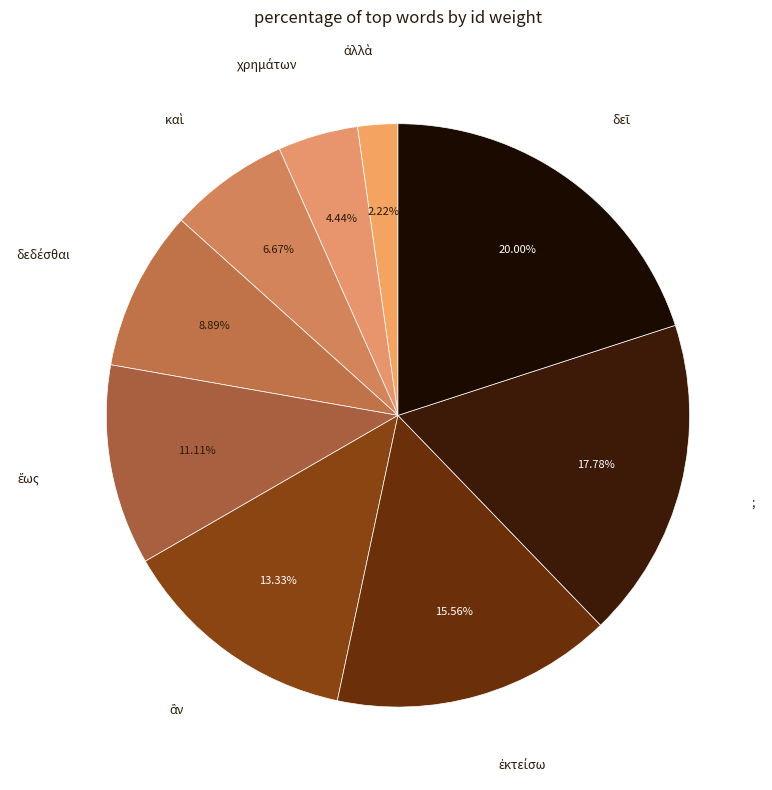

How many segments does this pie chart have?

9